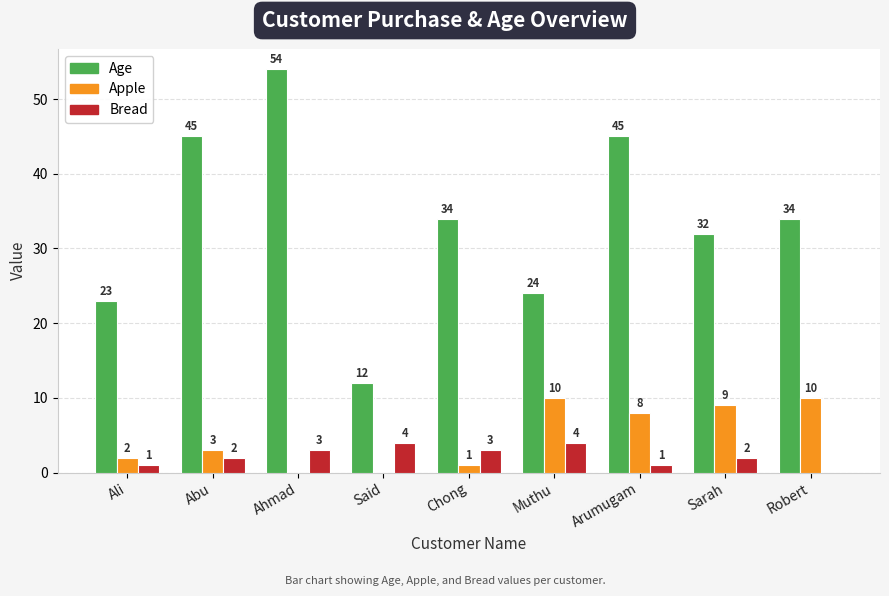

What is the sum of all Age values?

303